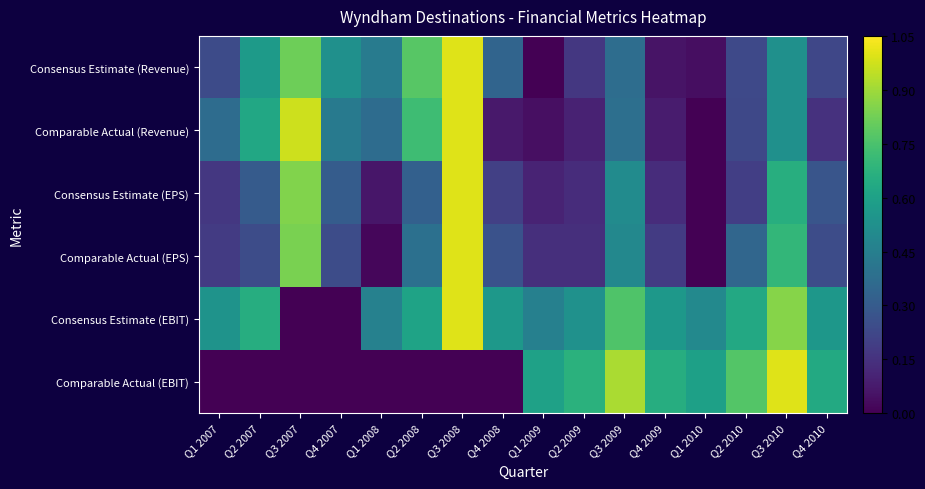

Reading right to left, list all the values displayed in this chart.

Consensus Estimate (Revenue): Q4 2010=0.2	Q3 2010=0.5	Q2 2010=0.2	Q1 2010=0.0	Q4 2009=0.1	Q3 2009=0.4	Q2 2009=0.2	Q1 2009=0.0	Q4 2008=0.3	Q3 2008=1.0	Q2 2008=0.8	Q1 2008=0.4	Q4 2007=0.5	Q3 2007=0.8	Q2 2007=0.6	Q1 2007=0.2
Comparable Actual (Revenue): Q4 2010=0.1	Q3 2010=0.5	Q2 2010=0.2	Q1 2010=0.0	Q4 2009=0.1	Q3 2009=0.4	Q2 2009=0.1	Q1 2009=0.0	Q4 2008=0.1	Q3 2008=1.0	Q2 2008=0.7	Q1 2008=0.4	Q4 2007=0.4	Q3 2007=1.0	Q2 2007=0.6	Q1 2007=0.4
Consensus Estimate (EPS): Q4 2010=0.3	Q3 2010=0.7	Q2 2010=0.2	Q1 2010=0.0	Q4 2009=0.1	Q3 2009=0.5	Q2 2009=0.1	Q1 2009=0.1	Q4 2008=0.2	Q3 2008=1.0	Q2 2008=0.3	Q1 2008=0.1	Q4 2007=0.3	Q3 2007=0.8	Q2 2007=0.3	Q1 2007=0.2
Comparable Actual (EPS): Q4 2010=0.2	Q3 2010=0.7	Q2 2010=0.3	Q1 2010=0.0	Q4 2009=0.2	Q3 2009=0.5	Q2 2009=0.1	Q1 2009=0.1	Q4 2008=0.3	Q3 2008=1.0	Q2 2008=0.4	Q1 2008=0.0	Q4 2007=0.2	Q3 2007=0.8	Q2 2007=0.2	Q1 2007=0.2
Consensus Estimate (EBIT): Q4 2010=0.6	Q3 2010=0.9	Q2 2010=0.6	Q1 2010=0.5	Q4 2009=0.6	Q3 2009=0.8	Q2 2009=0.5	Q1 2009=0.5	Q4 2008=0.6	Q3 2008=1.0	Q2 2008=0.6	Q1 2008=0.5	Q4 2007=0.0	Q3 2007=0.0	Q2 2007=0.7	Q1 2007=0.5
Comparable Actual (EBIT): Q4 2010=0.6	Q3 2010=1.0	Q2 2010=0.8	Q1 2010=0.6	Q4 2009=0.7	Q3 2009=0.9	Q2 2009=0.7	Q1 2009=0.6	Q4 2008=0.0	Q3 2008=0.0	Q2 2008=0.0	Q1 2008=0.0	Q4 2007=0.0	Q3 2007=0.0	Q2 2007=0.0	Q1 2007=0.0